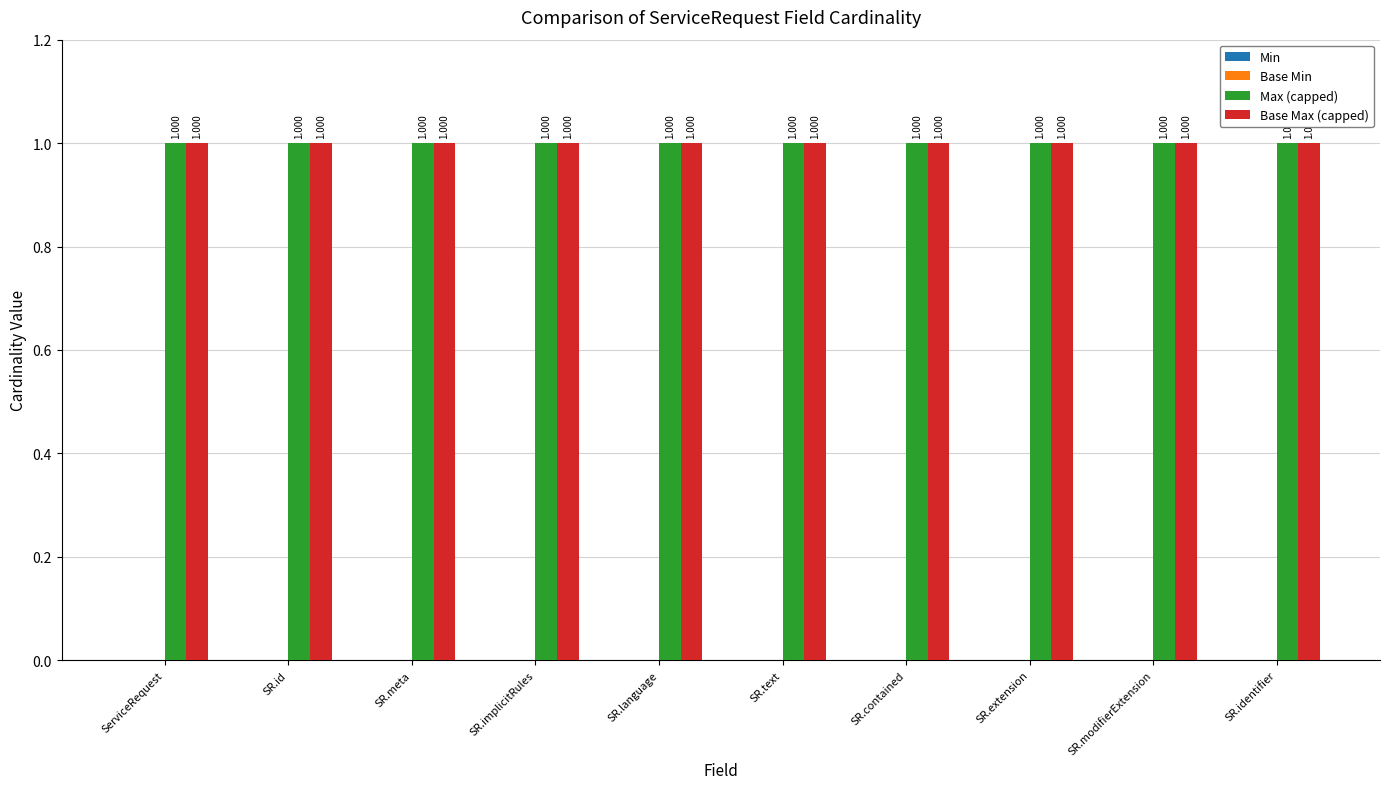

Is the value of Base Min at SR.contained greater than the value of Base Max (capped) at SR.implicitRules?

No